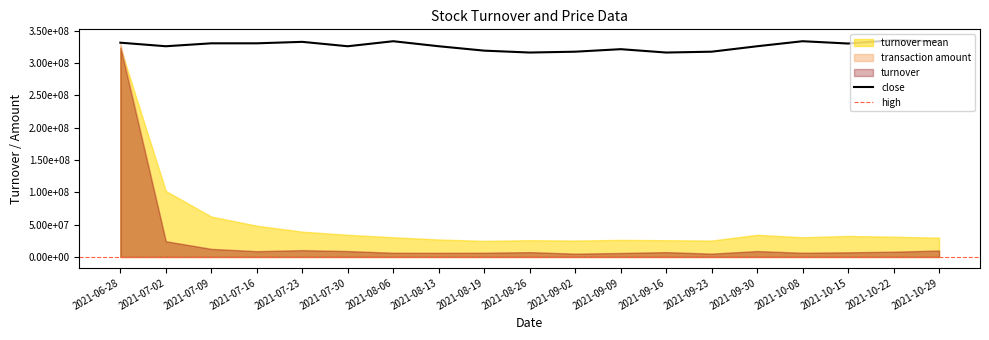

What is the label of the 8th point from the left?

2021-08-13